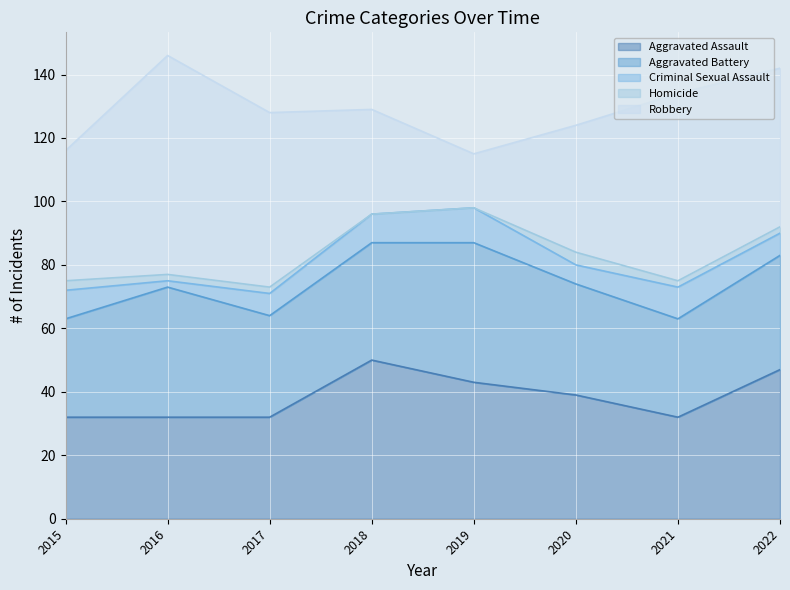

What is the value of the Aggravated Battery point at the 1st from the left?

31